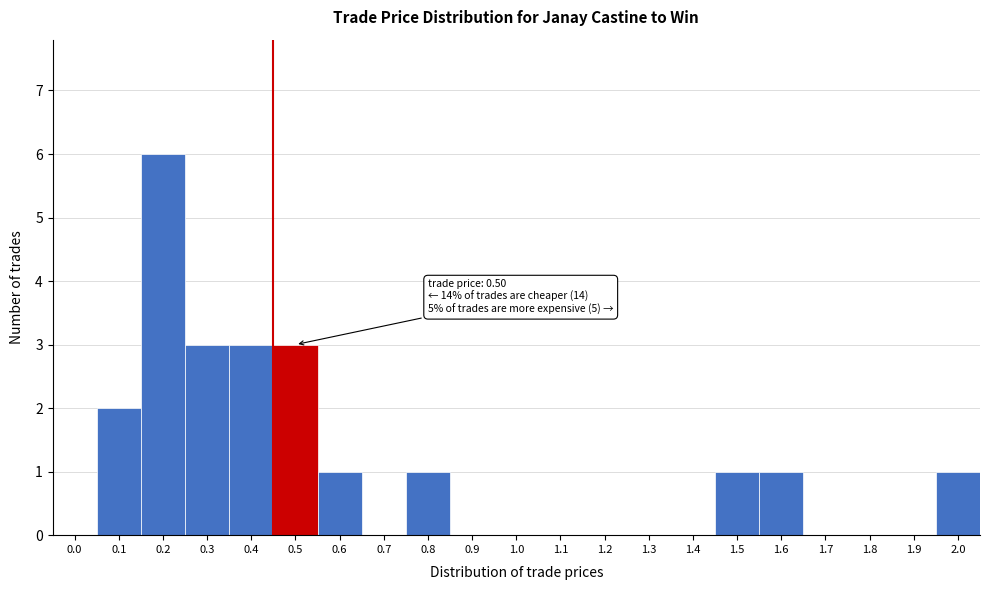

Reading left to right, transcribe all the data shown in this chart.

0.0=0	0.1=2	0.2=6	0.3=3	0.4=3	0.5=3	0.6=1	0.7=0	0.8=1	0.9=0	1.0=0	1.1=0	1.2=0	1.3=0	1.4=0	1.5=1	1.6=1	1.7=0	1.8=0	1.9=0	2.0=1